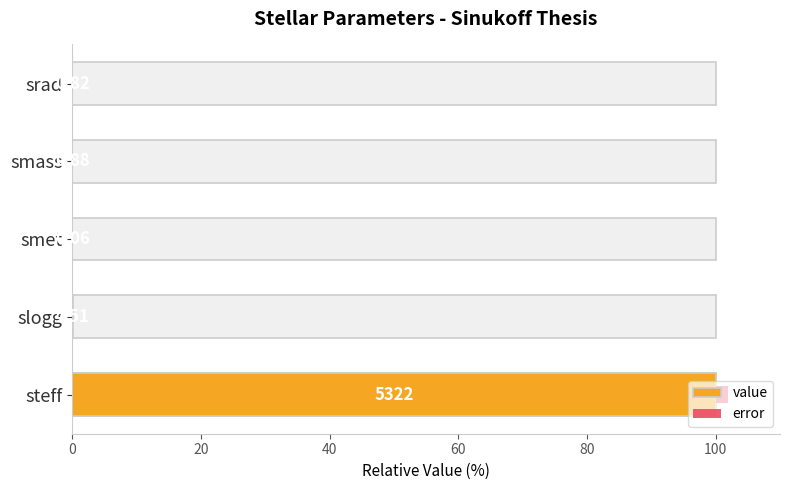

What is the difference between the second highest and minimum values in the value series?

0.1